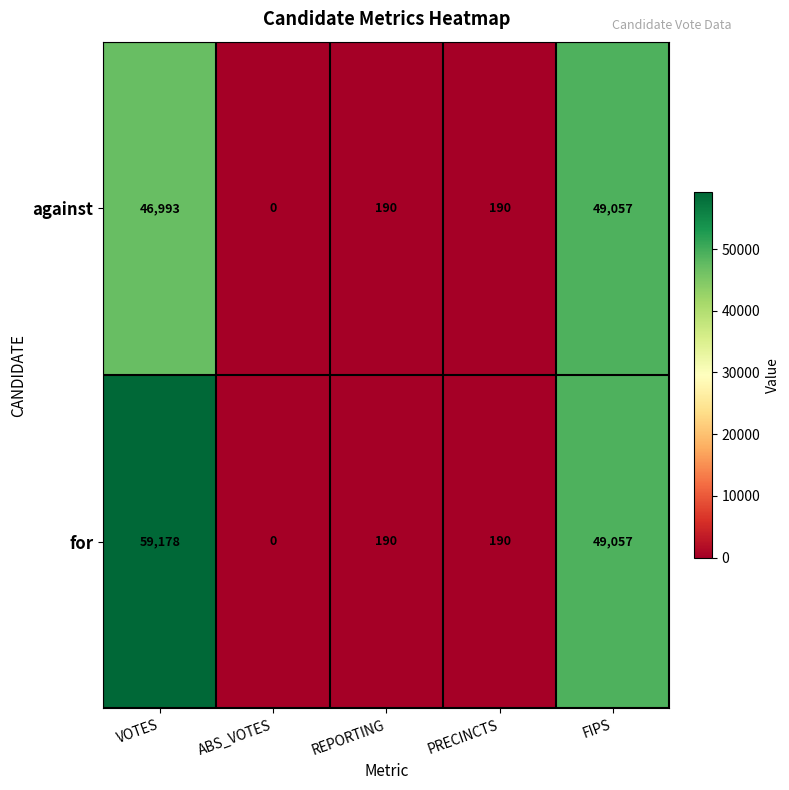

At which category does the chart reach its minimum across all series?

ABS_VOTES